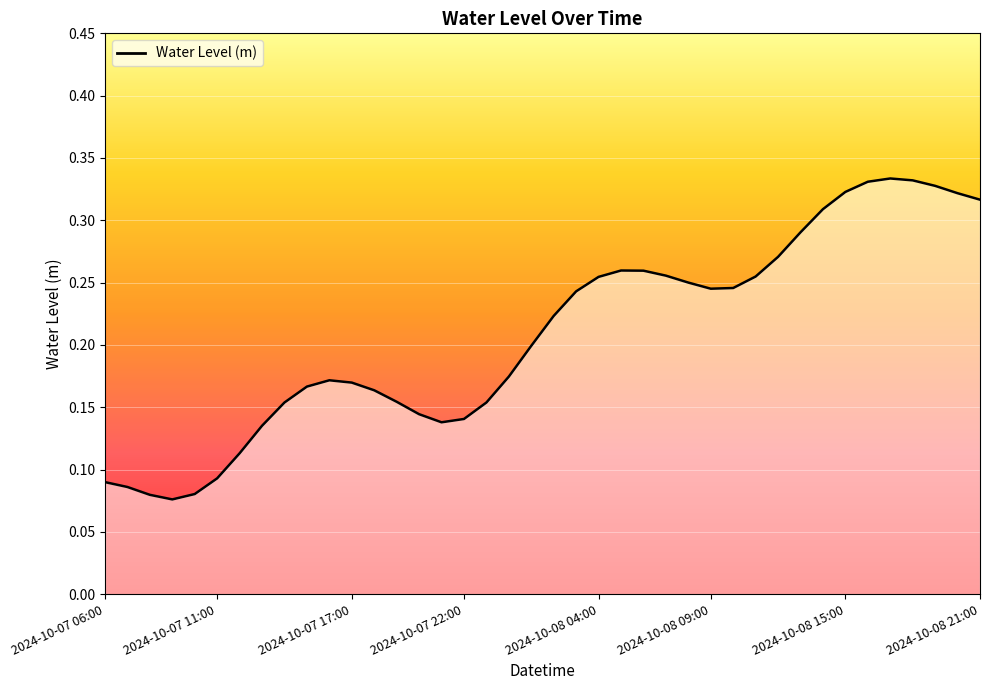

How many points are higher than both their immediate neighbors (excluding endpoints)?

3